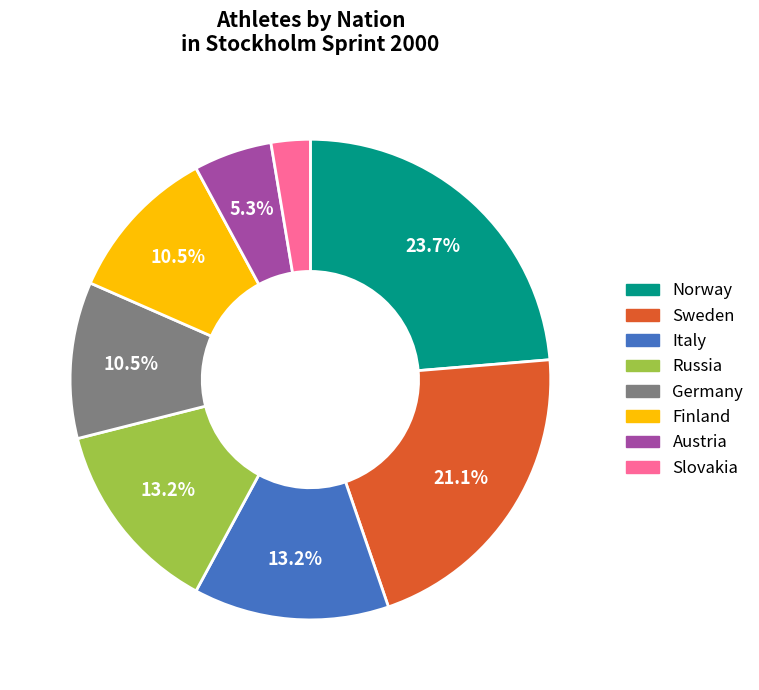

To the nearest percent, what is the average slice percentage?

12%